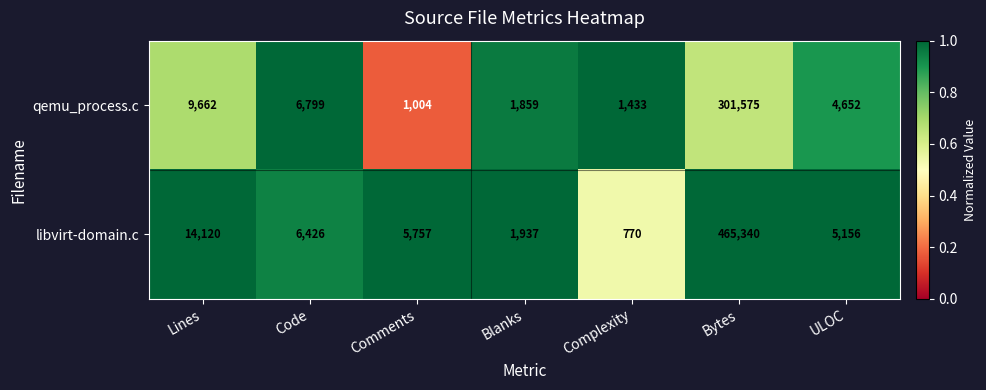

What is the spread (max minus min) of values at ULOC?

504